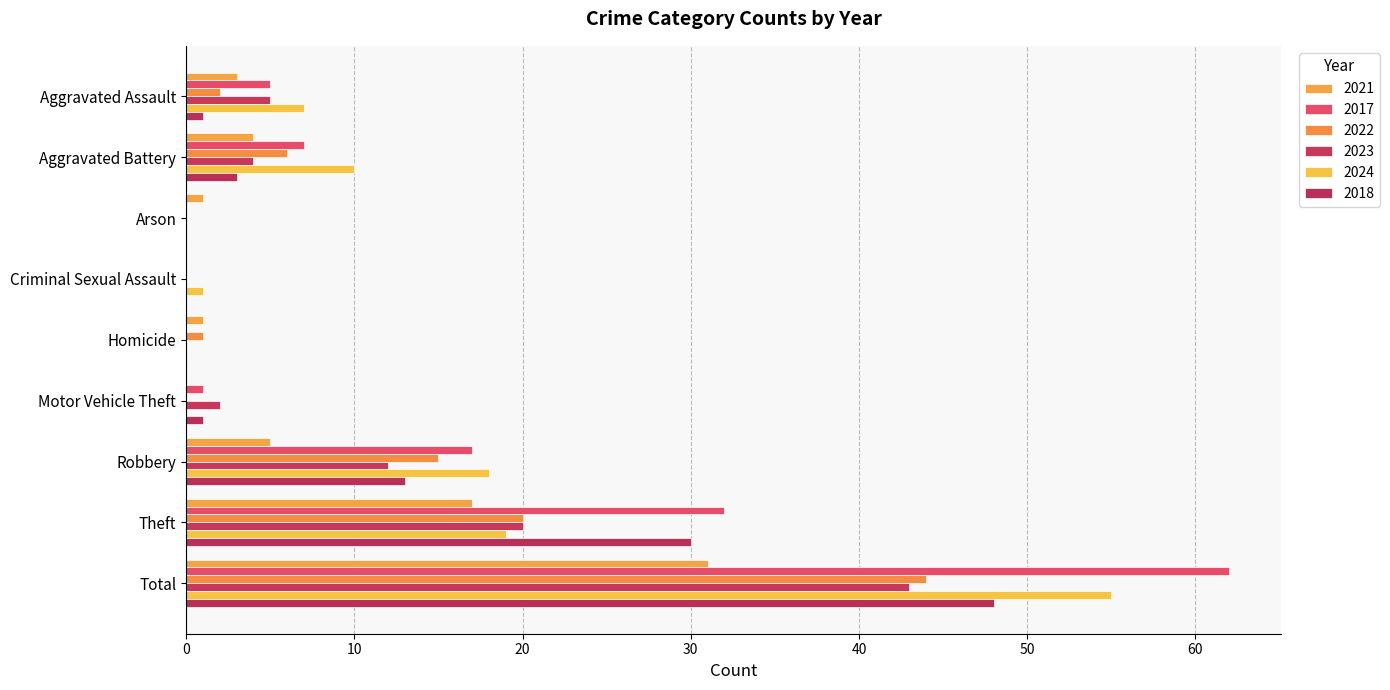

Reading right to left, list all the values displayed in this chart.

2021: Total=31	Theft=17	Robbery=5	Motor Vehicle Theft=0	Homicide=1	Criminal Sexual Assault=0	Arson=1	Aggravated Battery=4	Aggravated Assault=3
2017: Total=62	Theft=32	Robbery=17	Motor Vehicle Theft=1	Homicide=0	Criminal Sexual Assault=0	Arson=0	Aggravated Battery=7	Aggravated Assault=5
2022: Total=44	Theft=20	Robbery=15	Motor Vehicle Theft=0	Homicide=1	Criminal Sexual Assault=0	Arson=0	Aggravated Battery=6	Aggravated Assault=2
2023: Total=43	Theft=20	Robbery=12	Motor Vehicle Theft=2	Homicide=0	Criminal Sexual Assault=0	Arson=0	Aggravated Battery=4	Aggravated Assault=5
2024: Total=55	Theft=19	Robbery=18	Motor Vehicle Theft=0	Homicide=0	Criminal Sexual Assault=1	Arson=0	Aggravated Battery=10	Aggravated Assault=7
2018: Total=48	Theft=30	Robbery=13	Motor Vehicle Theft=1	Homicide=0	Criminal Sexual Assault=0	Arson=0	Aggravated Battery=3	Aggravated Assault=1